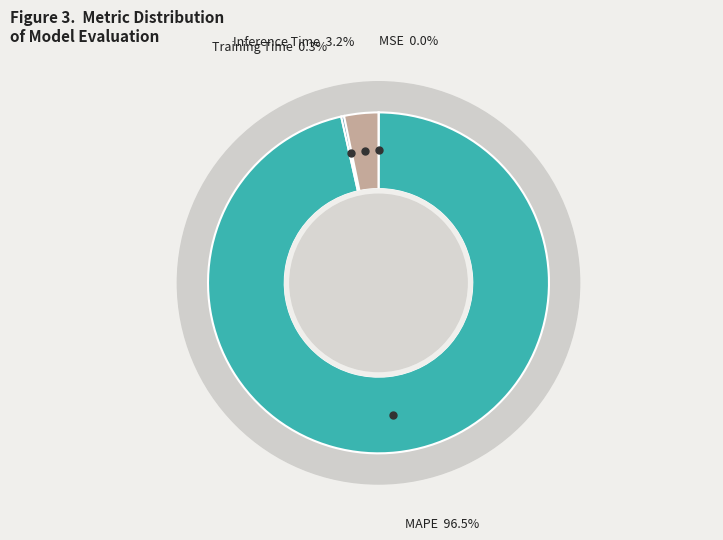

To the nearest percent, what is the average slice percentage?

25%